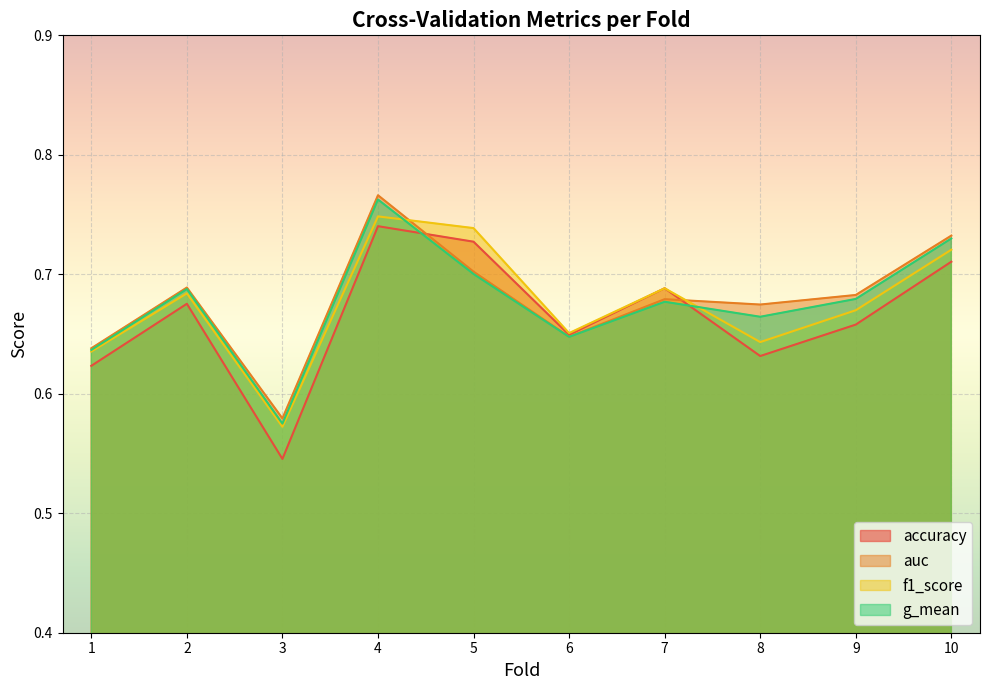

The value of f1_score at 5 is 0.4. True or false?

False